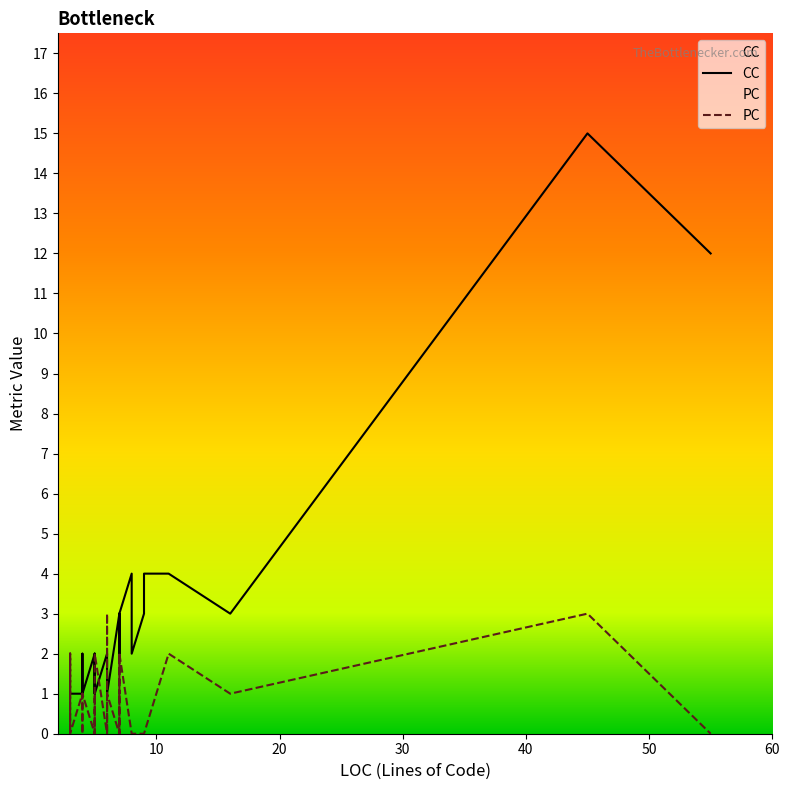

At 7, list the series in order from largest to smallest.

CC, PC